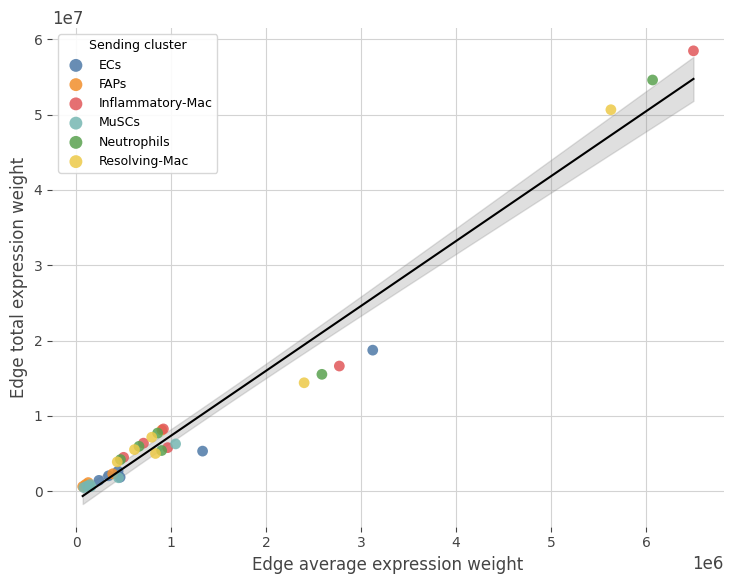

Which series has the widest spread of Y values?

Inflammatory-Mac